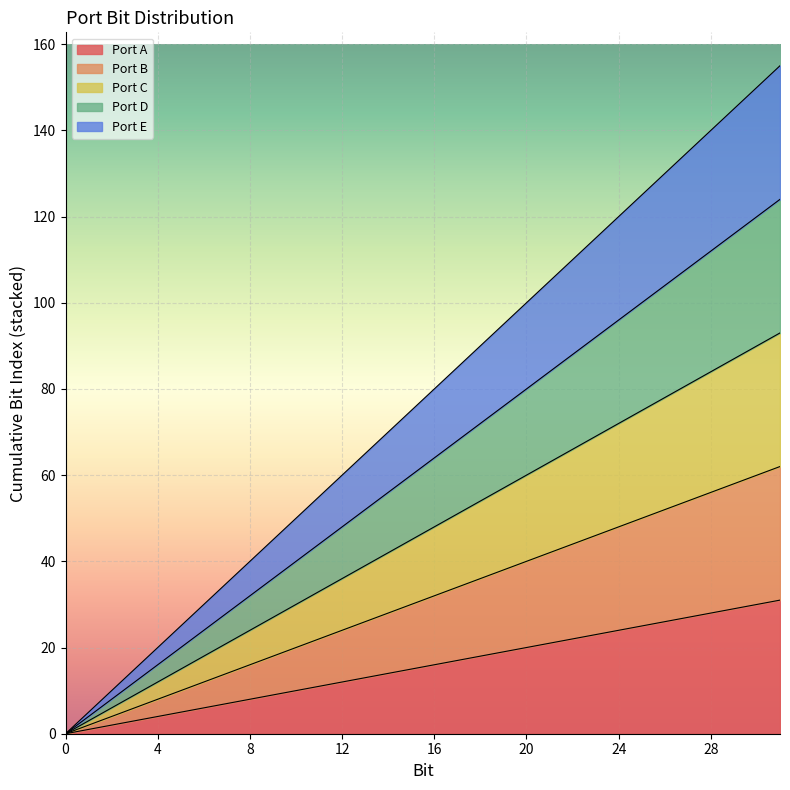

Which series has the widest spread of values?

Port E